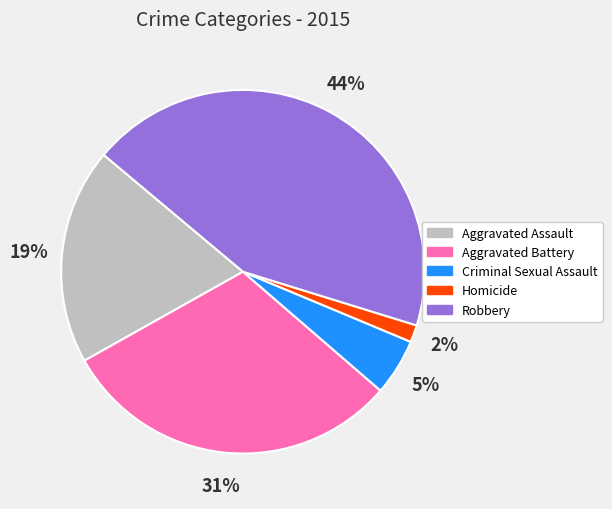

Which has a higher value, Aggravated Assault or Robbery?

Robbery